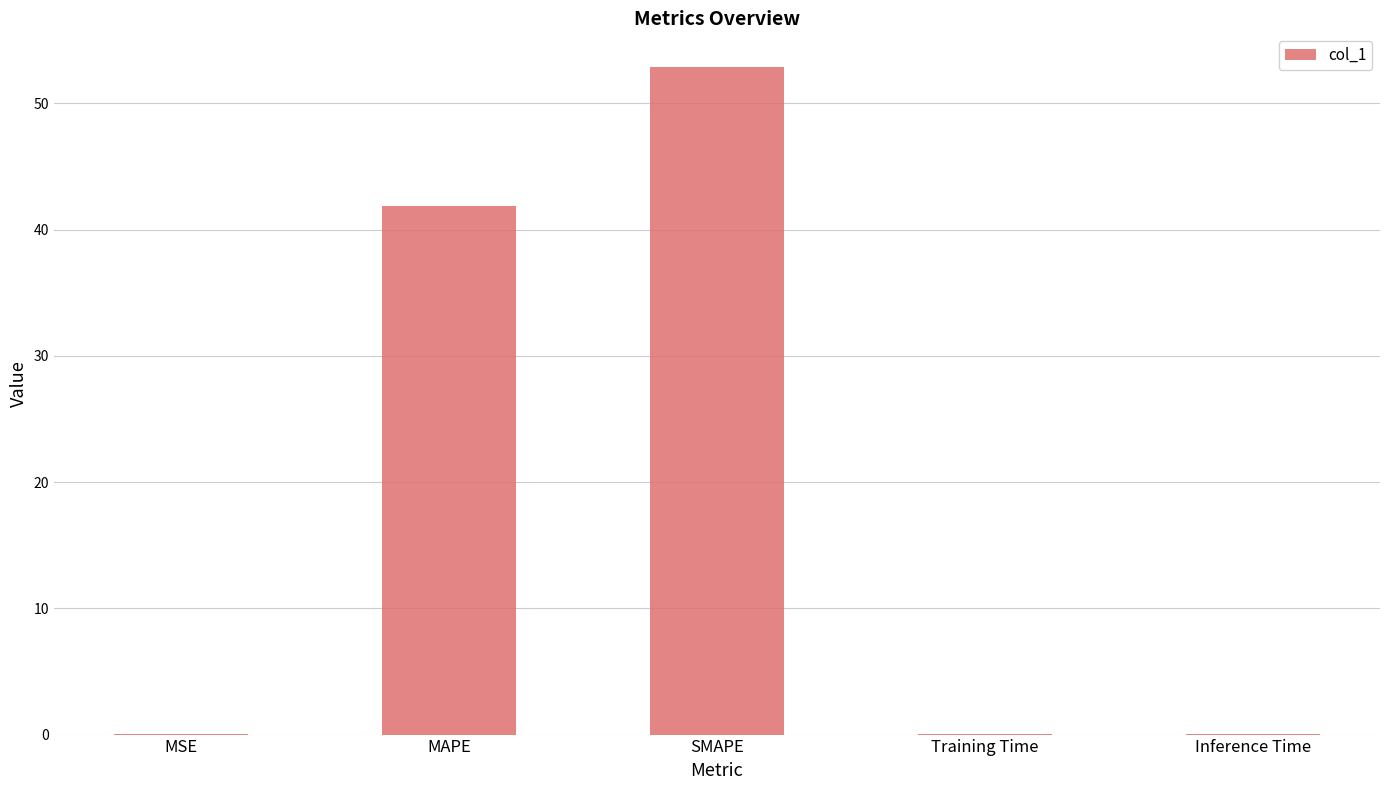

The chart shows a value of 0.0 at Inference Time. True or false?

True